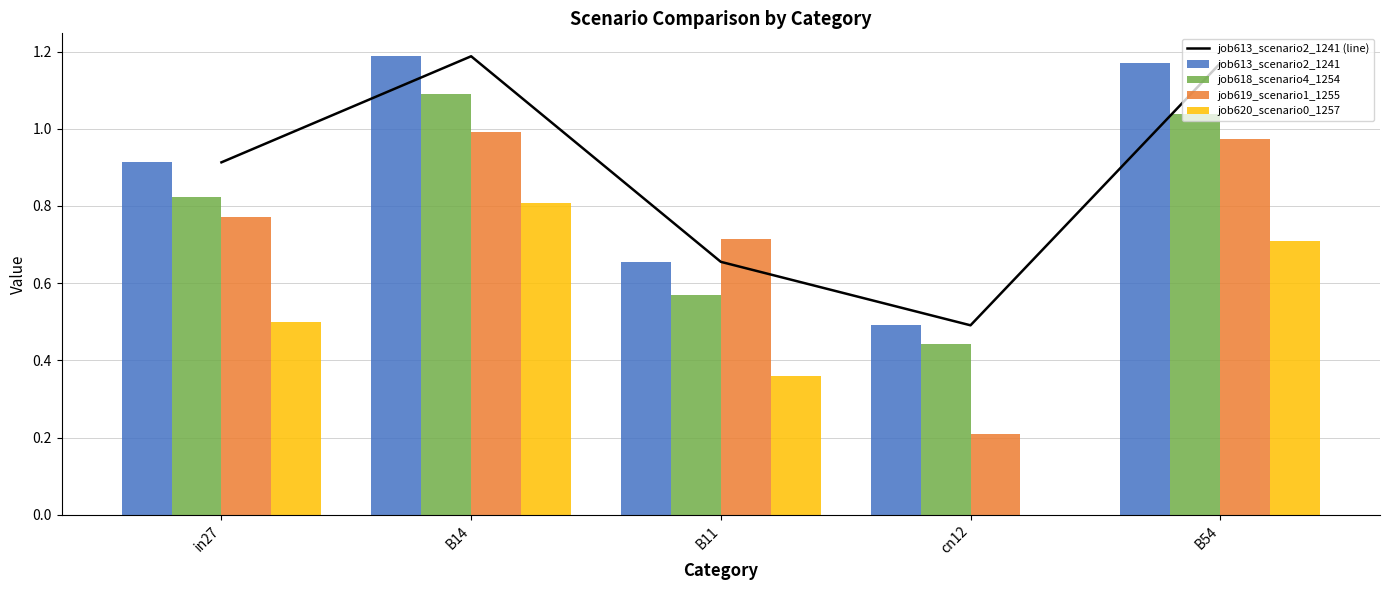

Which label corresponds to the largest value in the chart?

B14